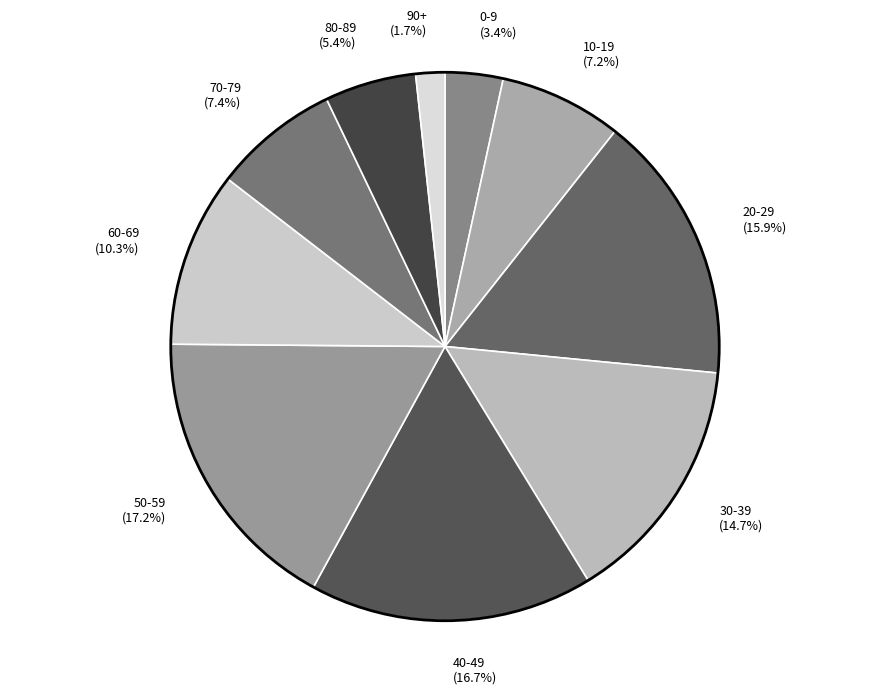

What portion of the pie excludes 10-19?

92.8%